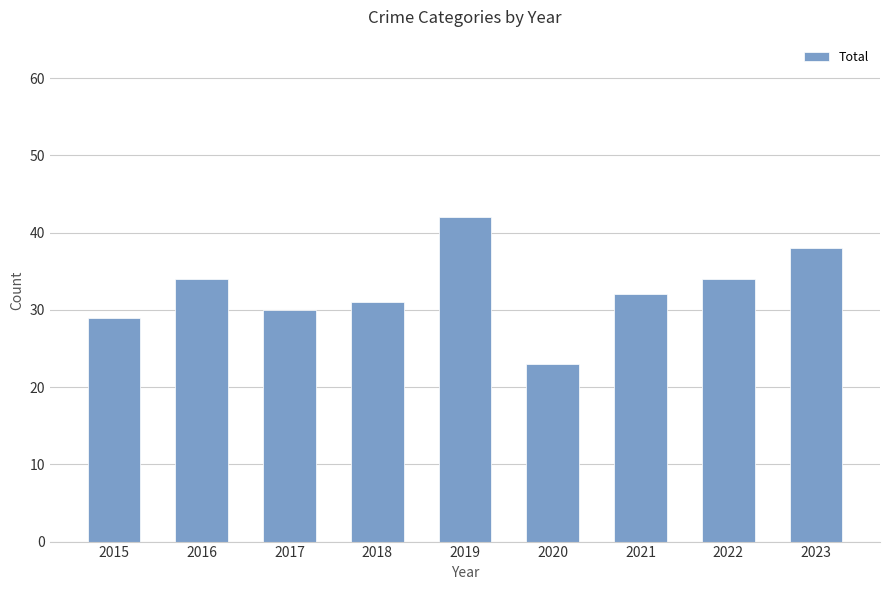

What is the value of the 2nd bar from the left?

34